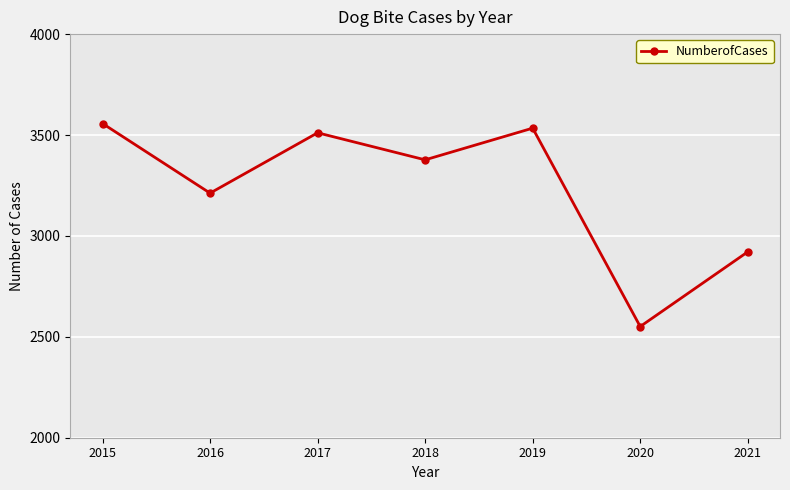

What is the average value?

3238